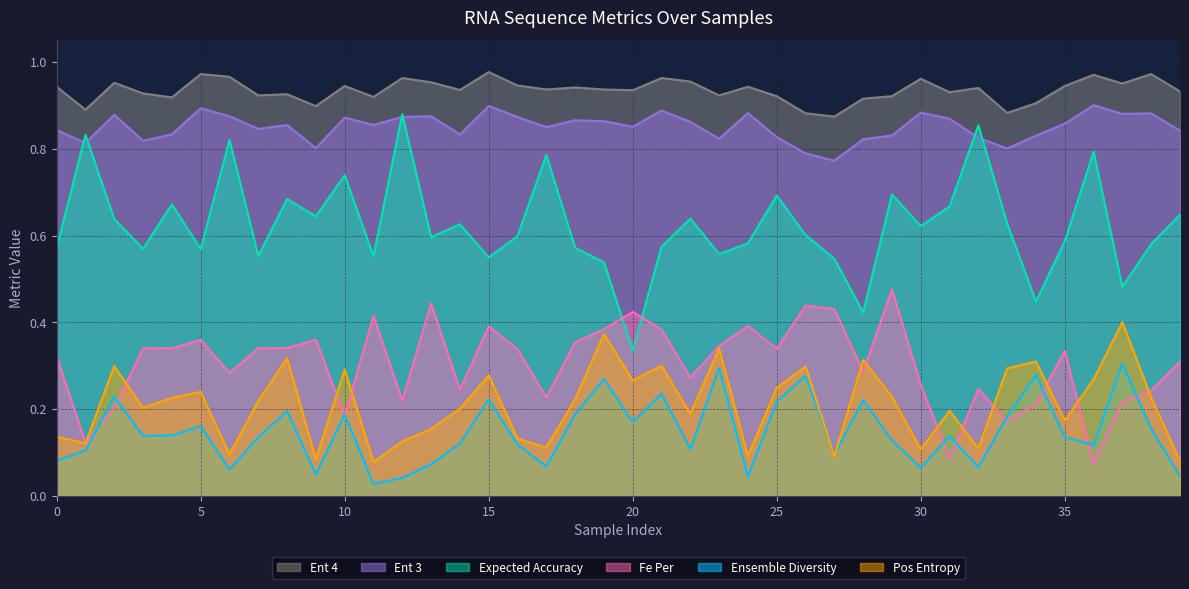

The Fe Per series shows 0.7 at 15. True or false?

False